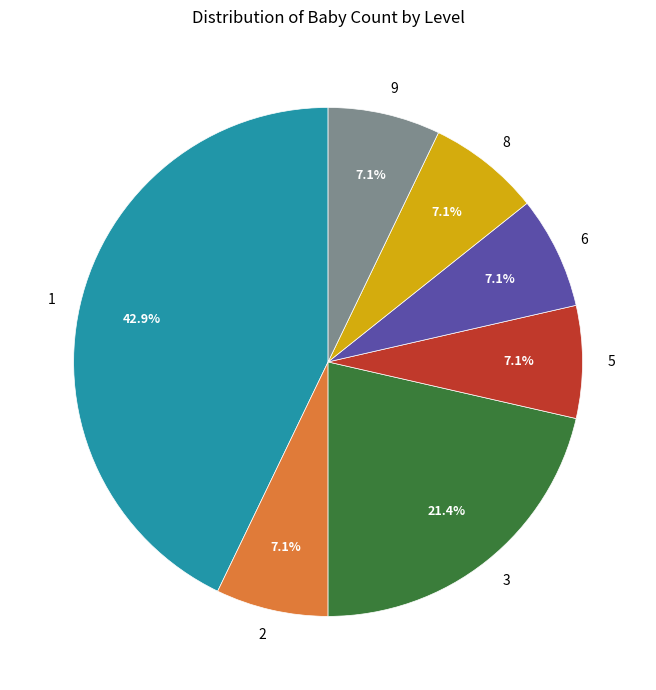

Is there any slice that represents more than half of the pie?

No